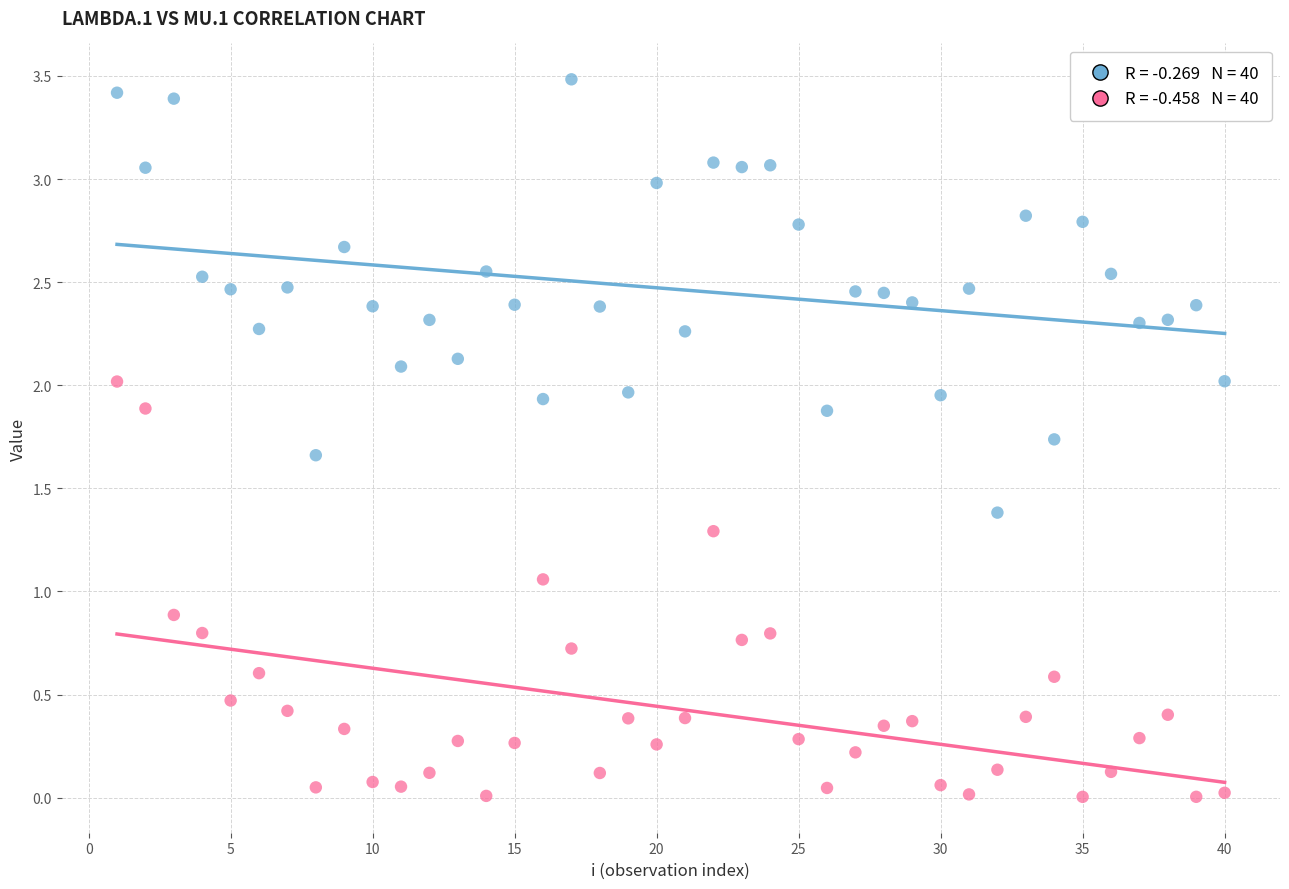

Across all data points, what is the range of Y values (max minus min)?

3.5